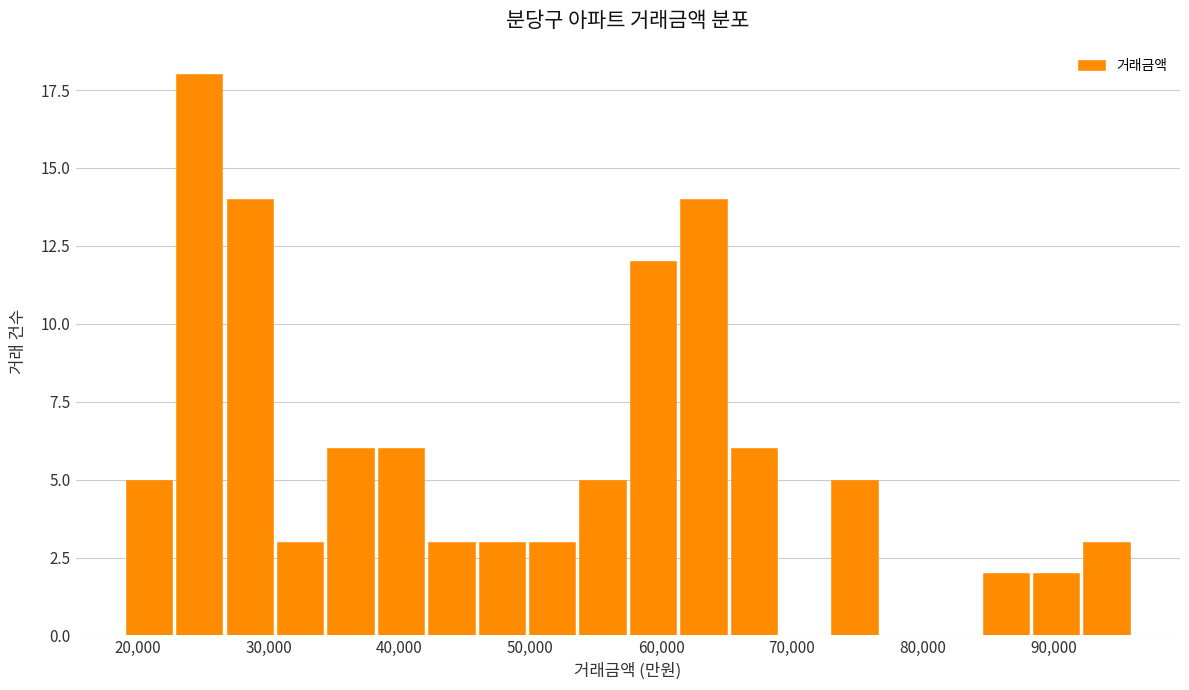

Around what value on the x-axis is the tallest bar? Give the approximate position of its centre, as read against the axis.

25000